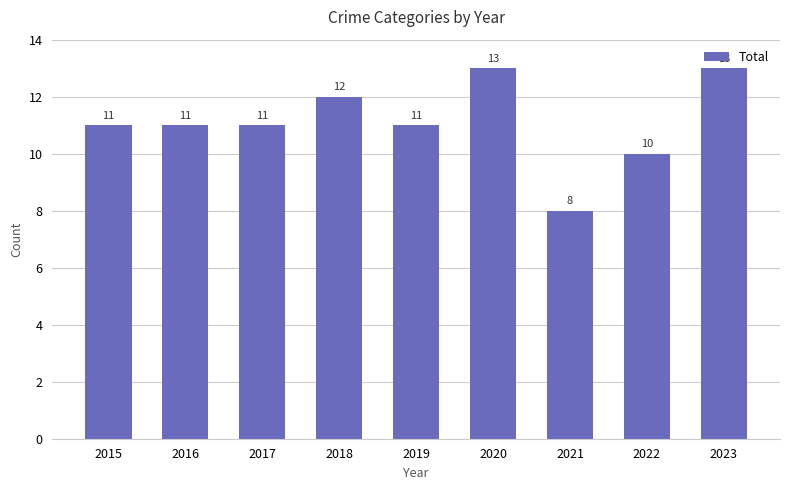

How many values are between 11 and 12?

5